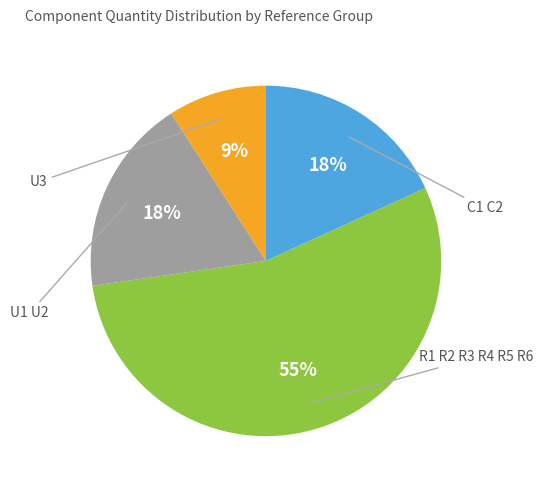

What is the ratio of the value at R1 R2 R3 R4 R5 R6 to the value at U1 U2?

3.0